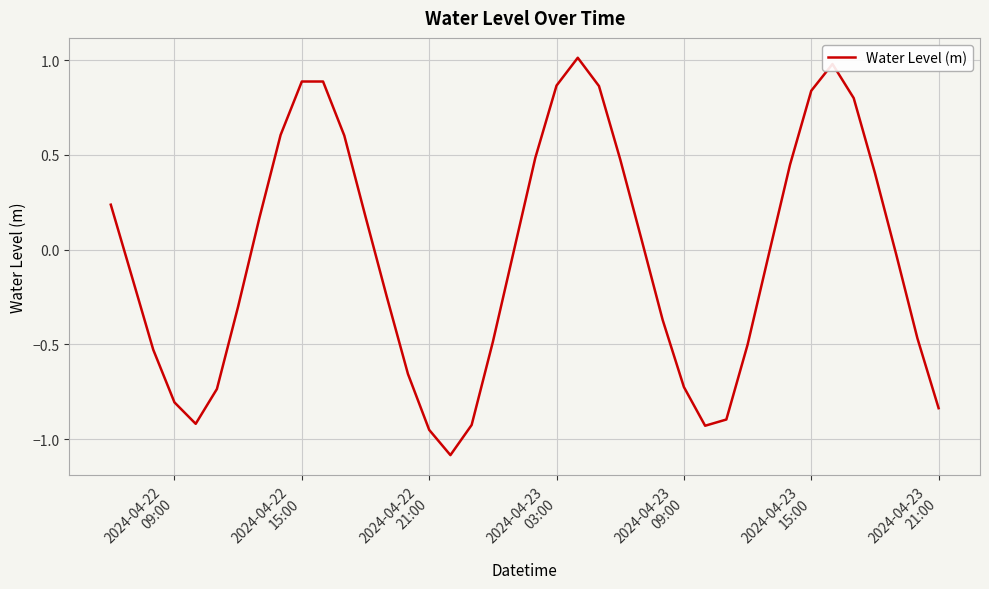

How many interior local peaks (higher than both neighbors) does the data have?

3